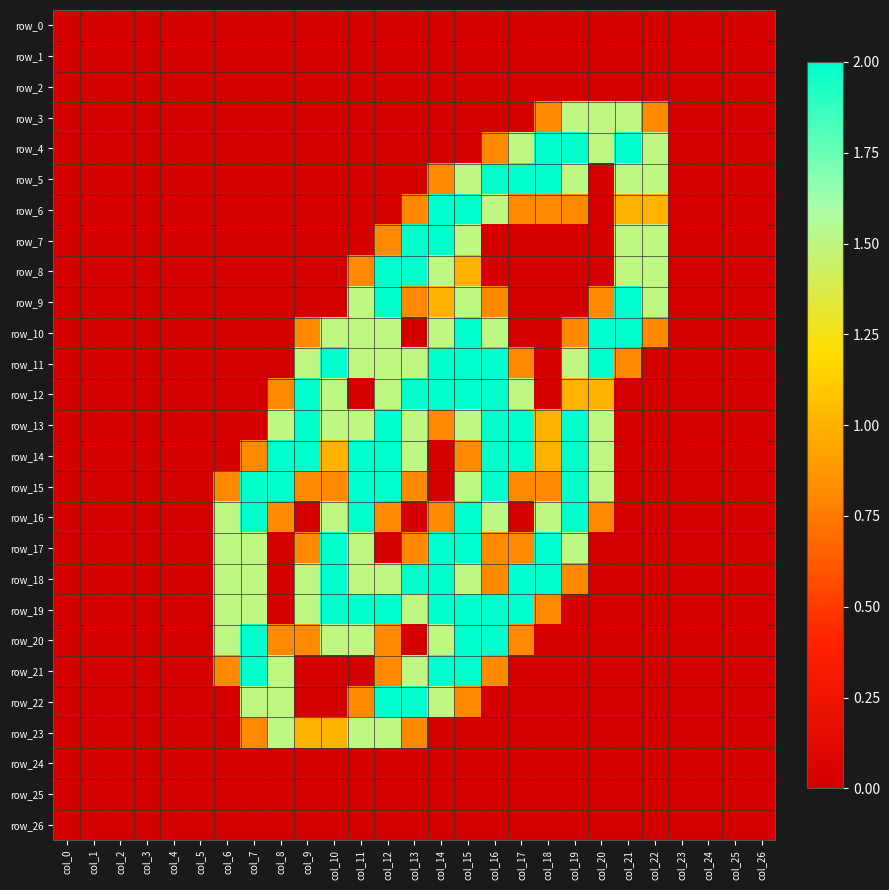

Reading left to right, transcribe all the data shown in this chart.

row_0: col_0=0.0	col_1=0.0	col_2=0.0	col_3=0.0	col_4=0.0	col_5=0.0	col_6=0.0	col_7=0.0	col_8=0.0	col_9=0.0	col_10=0.0	col_11=0.0	col_12=0.0	col_13=0.0	col_14=0.0	col_15=0.0	col_16=0.0	col_17=0.0	col_18=0.0	col_19=0.0	col_20=0.0	col_21=0.0	col_22=0.0	col_23=0.0	col_24=0.0	col_25=0.0	col_26=0.0
row_1: col_0=0.0	col_1=0.0	col_2=0.0	col_3=0.0	col_4=0.0	col_5=0.0	col_6=0.0	col_7=0.0	col_8=0.0	col_9=0.0	col_10=0.0	col_11=0.0	col_12=0.0	col_13=0.0	col_14=0.0	col_15=0.0	col_16=0.0	col_17=0.0	col_18=0.0	col_19=0.0	col_20=0.0	col_21=0.0	col_22=0.0	col_23=0.0	col_24=0.0	col_25=0.0	col_26=0.0
row_2: col_0=0.0	col_1=0.0	col_2=0.0	col_3=0.0	col_4=0.0	col_5=0.0	col_6=0.0	col_7=0.0	col_8=0.0	col_9=0.0	col_10=0.0	col_11=0.0	col_12=0.0	col_13=0.0	col_14=0.0	col_15=0.0	col_16=0.0	col_17=0.0	col_18=0.0	col_19=0.0	col_20=0.0	col_21=0.0	col_22=0.0	col_23=0.0	col_24=0.0	col_25=0.0	col_26=0.0
row_3: col_0=0.0	col_1=0.0	col_2=0.0	col_3=0.0	col_4=0.0	col_5=0.0	col_6=0.0	col_7=0.0	col_8=0.0	col_9=0.0	col_10=0.0	col_11=0.0	col_12=0.0	col_13=0.0	col_14=0.0	col_15=0.0	col_16=0.0	col_17=0.0	col_18=0.8	col_19=1.5	col_20=1.5	col_21=1.5	col_22=0.8	col_23=0.0	col_24=0.0	col_25=0.0	col_26=0.0
row_4: col_0=0.0	col_1=0.0	col_2=0.0	col_3=0.0	col_4=0.0	col_5=0.0	col_6=0.0	col_7=0.0	col_8=0.0	col_9=0.0	col_10=0.0	col_11=0.0	col_12=0.0	col_13=0.0	col_14=0.0	col_15=0.0	col_16=0.8	col_17=1.5	col_18=2.0	col_19=2.0	col_20=1.5	col_21=2.0	col_22=1.5	col_23=0.0	col_24=0.0	col_25=0.0	col_26=0.0
row_5: col_0=0.0	col_1=0.0	col_2=0.0	col_3=0.0	col_4=0.0	col_5=0.0	col_6=0.0	col_7=0.0	col_8=0.0	col_9=0.0	col_10=0.0	col_11=0.0	col_12=0.0	col_13=0.0	col_14=0.8	col_15=1.5	col_16=2.0	col_17=2.0	col_18=2.0	col_19=1.5	col_20=0.0	col_21=1.5	col_22=1.5	col_23=0.0	col_24=0.0	col_25=0.0	col_26=0.0
row_6: col_0=0.0	col_1=0.0	col_2=0.0	col_3=0.0	col_4=0.0	col_5=0.0	col_6=0.0	col_7=0.0	col_8=0.0	col_9=0.0	col_10=0.0	col_11=0.0	col_12=0.0	col_13=0.8	col_14=2.0	col_15=2.0	col_16=1.5	col_17=0.8	col_18=0.8	col_19=0.8	col_20=0.0	col_21=1.0	col_22=1.0	col_23=0.0	col_24=0.0	col_25=0.0	col_26=0.0
row_7: col_0=0.0	col_1=0.0	col_2=0.0	col_3=0.0	col_4=0.0	col_5=0.0	col_6=0.0	col_7=0.0	col_8=0.0	col_9=0.0	col_10=0.0	col_11=0.0	col_12=0.8	col_13=2.0	col_14=2.0	col_15=1.5	col_16=0.0	col_17=0.0	col_18=0.0	col_19=0.0	col_20=0.0	col_21=1.5	col_22=1.5	col_23=0.0	col_24=0.0	col_25=0.0	col_26=0.0
row_8: col_0=0.0	col_1=0.0	col_2=0.0	col_3=0.0	col_4=0.0	col_5=0.0	col_6=0.0	col_7=0.0	col_8=0.0	col_9=0.0	col_10=0.0	col_11=0.8	col_12=2.0	col_13=2.0	col_14=1.5	col_15=1.0	col_16=0.0	col_17=0.0	col_18=0.0	col_19=0.0	col_20=0.0	col_21=1.5	col_22=1.5	col_23=0.0	col_24=0.0	col_25=0.0	col_26=0.0
row_9: col_0=0.0	col_1=0.0	col_2=0.0	col_3=0.0	col_4=0.0	col_5=0.0	col_6=0.0	col_7=0.0	col_8=0.0	col_9=0.0	col_10=0.0	col_11=1.5	col_12=2.0	col_13=0.8	col_14=1.0	col_15=1.5	col_16=0.8	col_17=0.0	col_18=0.0	col_19=0.0	col_20=0.8	col_21=2.0	col_22=1.5	col_23=0.0	col_24=0.0	col_25=0.0	col_26=0.0
row_10: col_0=0.0	col_1=0.0	col_2=0.0	col_3=0.0	col_4=0.0	col_5=0.0	col_6=0.0	col_7=0.0	col_8=0.0	col_9=0.8	col_10=1.5	col_11=1.5	col_12=1.5	col_13=0.0	col_14=1.5	col_15=2.0	col_16=1.5	col_17=0.0	col_18=0.0	col_19=0.8	col_20=2.0	col_21=2.0	col_22=0.8	col_23=0.0	col_24=0.0	col_25=0.0	col_26=0.0
row_11: col_0=0.0	col_1=0.0	col_2=0.0	col_3=0.0	col_4=0.0	col_5=0.0	col_6=0.0	col_7=0.0	col_8=0.0	col_9=1.5	col_10=2.0	col_11=1.5	col_12=1.5	col_13=1.5	col_14=2.0	col_15=2.0	col_16=2.0	col_17=0.8	col_18=0.0	col_19=1.5	col_20=2.0	col_21=0.8	col_22=0.0	col_23=0.0	col_24=0.0	col_25=0.0	col_26=0.0
row_12: col_0=0.0	col_1=0.0	col_2=0.0	col_3=0.0	col_4=0.0	col_5=0.0	col_6=0.0	col_7=0.0	col_8=0.8	col_9=2.0	col_10=1.5	col_11=0.0	col_12=1.5	col_13=2.0	col_14=2.0	col_15=2.0	col_16=2.0	col_17=1.5	col_18=0.0	col_19=1.0	col_20=1.0	col_21=0.0	col_22=0.0	col_23=0.0	col_24=0.0	col_25=0.0	col_26=0.0
row_13: col_0=0.0	col_1=0.0	col_2=0.0	col_3=0.0	col_4=0.0	col_5=0.0	col_6=0.0	col_7=0.0	col_8=1.5	col_9=2.0	col_10=1.5	col_11=1.5	col_12=2.0	col_13=1.5	col_14=0.8	col_15=1.5	col_16=2.0	col_17=2.0	col_18=1.0	col_19=2.0	col_20=1.5	col_21=0.0	col_22=0.0	col_23=0.0	col_24=0.0	col_25=0.0	col_26=0.0
row_14: col_0=0.0	col_1=0.0	col_2=0.0	col_3=0.0	col_4=0.0	col_5=0.0	col_6=0.0	col_7=0.8	col_8=2.0	col_9=2.0	col_10=1.0	col_11=2.0	col_12=2.0	col_13=1.5	col_14=0.0	col_15=0.8	col_16=2.0	col_17=2.0	col_18=1.0	col_19=2.0	col_20=1.5	col_21=0.0	col_22=0.0	col_23=0.0	col_24=0.0	col_25=0.0	col_26=0.0
row_15: col_0=0.0	col_1=0.0	col_2=0.0	col_3=0.0	col_4=0.0	col_5=0.0	col_6=0.8	col_7=2.0	col_8=2.0	col_9=0.8	col_10=0.8	col_11=2.0	col_12=2.0	col_13=0.8	col_14=0.0	col_15=1.5	col_16=2.0	col_17=0.8	col_18=0.8	col_19=2.0	col_20=1.5	col_21=0.0	col_22=0.0	col_23=0.0	col_24=0.0	col_25=0.0	col_26=0.0
row_16: col_0=0.0	col_1=0.0	col_2=0.0	col_3=0.0	col_4=0.0	col_5=0.0	col_6=1.5	col_7=2.0	col_8=0.8	col_9=0.0	col_10=1.5	col_11=2.0	col_12=0.8	col_13=0.0	col_14=0.8	col_15=2.0	col_16=1.5	col_17=0.0	col_18=1.5	col_19=2.0	col_20=0.8	col_21=0.0	col_22=0.0	col_23=0.0	col_24=0.0	col_25=0.0	col_26=0.0
row_17: col_0=0.0	col_1=0.0	col_2=0.0	col_3=0.0	col_4=0.0	col_5=0.0	col_6=1.5	col_7=1.5	col_8=0.0	col_9=0.8	col_10=2.0	col_11=1.5	col_12=0.0	col_13=0.8	col_14=2.0	col_15=2.0	col_16=0.8	col_17=0.8	col_18=2.0	col_19=1.5	col_20=0.0	col_21=0.0	col_22=0.0	col_23=0.0	col_24=0.0	col_25=0.0	col_26=0.0
row_18: col_0=0.0	col_1=0.0	col_2=0.0	col_3=0.0	col_4=0.0	col_5=0.0	col_6=1.5	col_7=1.5	col_8=0.0	col_9=1.5	col_10=2.0	col_11=1.5	col_12=1.5	col_13=2.0	col_14=2.0	col_15=1.5	col_16=0.8	col_17=2.0	col_18=2.0	col_19=0.8	col_20=0.0	col_21=0.0	col_22=0.0	col_23=0.0	col_24=0.0	col_25=0.0	col_26=0.0
row_19: col_0=0.0	col_1=0.0	col_2=0.0	col_3=0.0	col_4=0.0	col_5=0.0	col_6=1.5	col_7=1.5	col_8=0.0	col_9=1.5	col_10=2.0	col_11=2.0	col_12=2.0	col_13=1.5	col_14=2.0	col_15=2.0	col_16=2.0	col_17=2.0	col_18=0.8	col_19=0.0	col_20=0.0	col_21=0.0	col_22=0.0	col_23=0.0	col_24=0.0	col_25=0.0	col_26=0.0
row_20: col_0=0.0	col_1=0.0	col_2=0.0	col_3=0.0	col_4=0.0	col_5=0.0	col_6=1.5	col_7=2.0	col_8=0.8	col_9=0.8	col_10=1.5	col_11=1.5	col_12=0.8	col_13=0.0	col_14=1.5	col_15=2.0	col_16=2.0	col_17=0.8	col_18=0.0	col_19=0.0	col_20=0.0	col_21=0.0	col_22=0.0	col_23=0.0	col_24=0.0	col_25=0.0	col_26=0.0
row_21: col_0=0.0	col_1=0.0	col_2=0.0	col_3=0.0	col_4=0.0	col_5=0.0	col_6=0.8	col_7=2.0	col_8=1.5	col_9=0.0	col_10=0.0	col_11=0.0	col_12=0.8	col_13=1.5	col_14=2.0	col_15=2.0	col_16=0.8	col_17=0.0	col_18=0.0	col_19=0.0	col_20=0.0	col_21=0.0	col_22=0.0	col_23=0.0	col_24=0.0	col_25=0.0	col_26=0.0
row_22: col_0=0.0	col_1=0.0	col_2=0.0	col_3=0.0	col_4=0.0	col_5=0.0	col_6=0.0	col_7=1.5	col_8=1.5	col_9=0.0	col_10=0.0	col_11=0.8	col_12=2.0	col_13=2.0	col_14=1.5	col_15=0.8	col_16=0.0	col_17=0.0	col_18=0.0	col_19=0.0	col_20=0.0	col_21=0.0	col_22=0.0	col_23=0.0	col_24=0.0	col_25=0.0	col_26=0.0
row_23: col_0=0.0	col_1=0.0	col_2=0.0	col_3=0.0	col_4=0.0	col_5=0.0	col_6=0.0	col_7=0.8	col_8=1.5	col_9=1.0	col_10=1.0	col_11=1.5	col_12=1.5	col_13=0.8	col_14=0.0	col_15=0.0	col_16=0.0	col_17=0.0	col_18=0.0	col_19=0.0	col_20=0.0	col_21=0.0	col_22=0.0	col_23=0.0	col_24=0.0	col_25=0.0	col_26=0.0
row_24: col_0=0.0	col_1=0.0	col_2=0.0	col_3=0.0	col_4=0.0	col_5=0.0	col_6=0.0	col_7=0.0	col_8=0.0	col_9=0.0	col_10=0.0	col_11=0.0	col_12=0.0	col_13=0.0	col_14=0.0	col_15=0.0	col_16=0.0	col_17=0.0	col_18=0.0	col_19=0.0	col_20=0.0	col_21=0.0	col_22=0.0	col_23=0.0	col_24=0.0	col_25=0.0	col_26=0.0
row_25: col_0=0.0	col_1=0.0	col_2=0.0	col_3=0.0	col_4=0.0	col_5=0.0	col_6=0.0	col_7=0.0	col_8=0.0	col_9=0.0	col_10=0.0	col_11=0.0	col_12=0.0	col_13=0.0	col_14=0.0	col_15=0.0	col_16=0.0	col_17=0.0	col_18=0.0	col_19=0.0	col_20=0.0	col_21=0.0	col_22=0.0	col_23=0.0	col_24=0.0	col_25=0.0	col_26=0.0
row_26: col_0=0.0	col_1=0.0	col_2=0.0	col_3=0.0	col_4=0.0	col_5=0.0	col_6=0.0	col_7=0.0	col_8=0.0	col_9=0.0	col_10=0.0	col_11=0.0	col_12=0.0	col_13=0.0	col_14=0.0	col_15=0.0	col_16=0.0	col_17=0.0	col_18=0.0	col_19=0.0	col_20=0.0	col_21=0.0	col_22=0.0	col_23=0.0	col_24=0.0	col_25=0.0	col_26=0.0